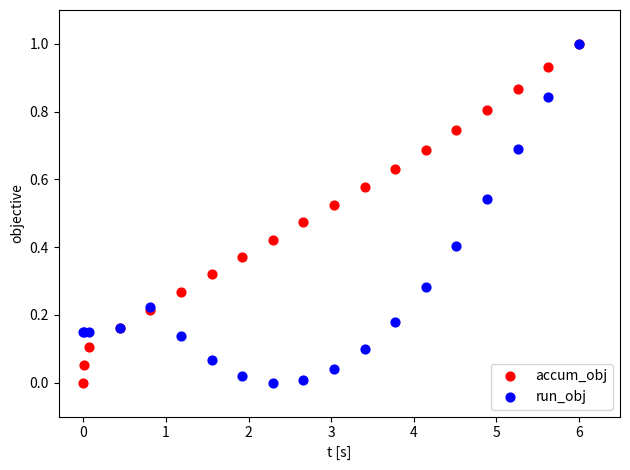

What are all the series names shown in the legend?

accum_obj, run_obj